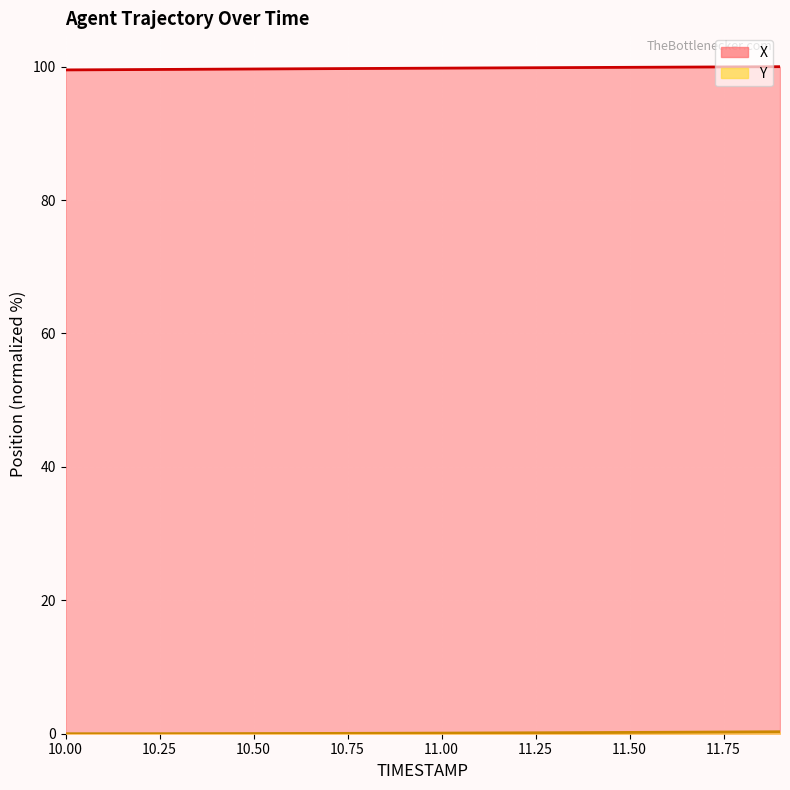

What is the greatest value displayed?

100.0